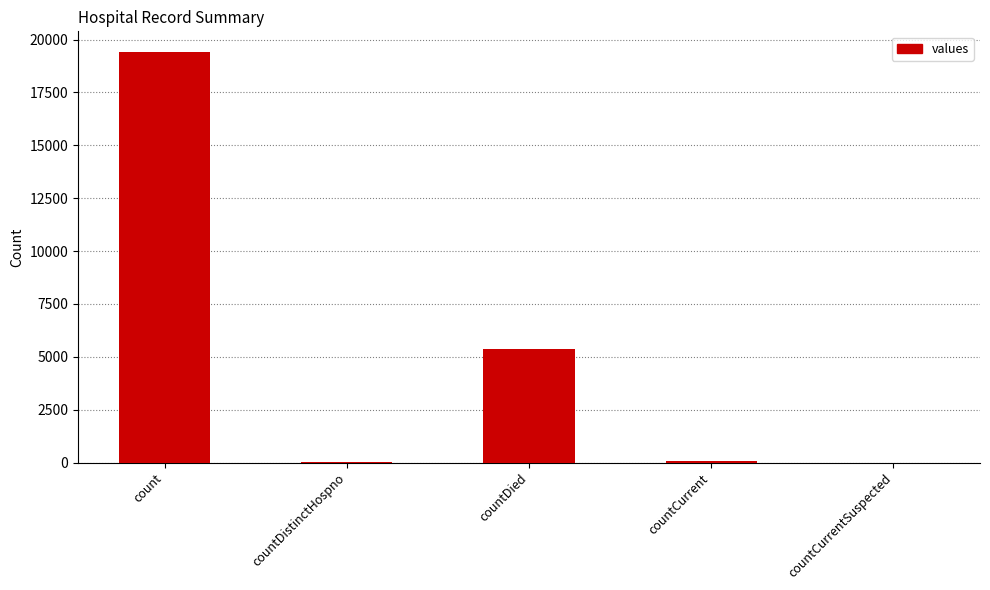

True or false: the data shows 10506 at countCurrentSuspected.

False